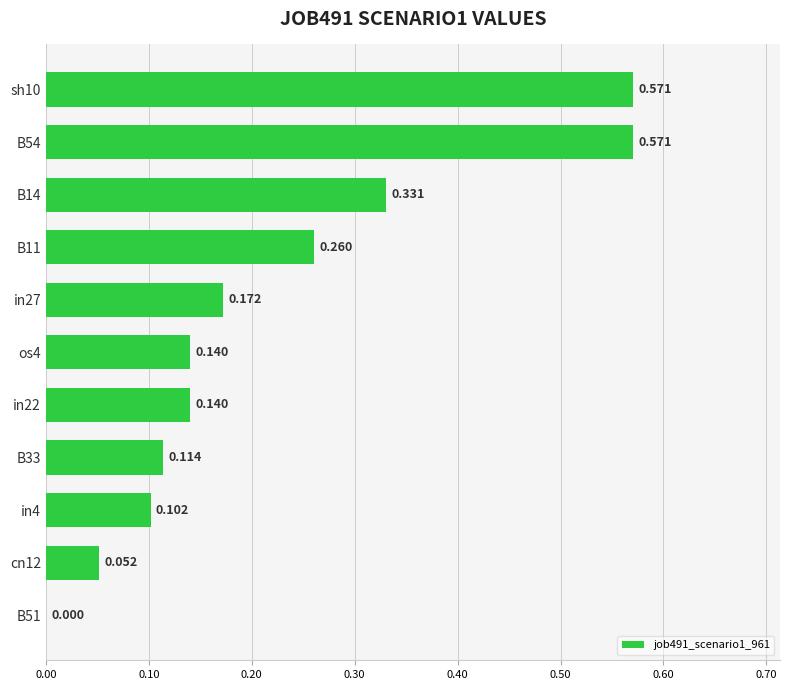

What is the difference between the second highest and second lowest values?

0.5